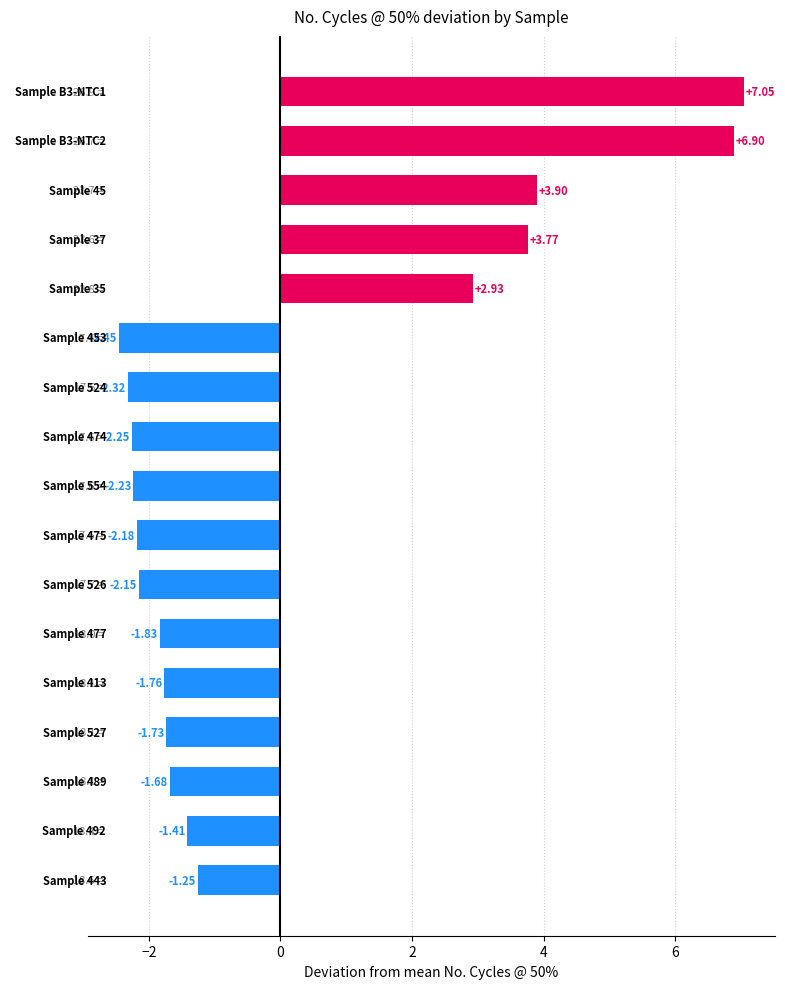

Does the chart contain any negative values?

Yes